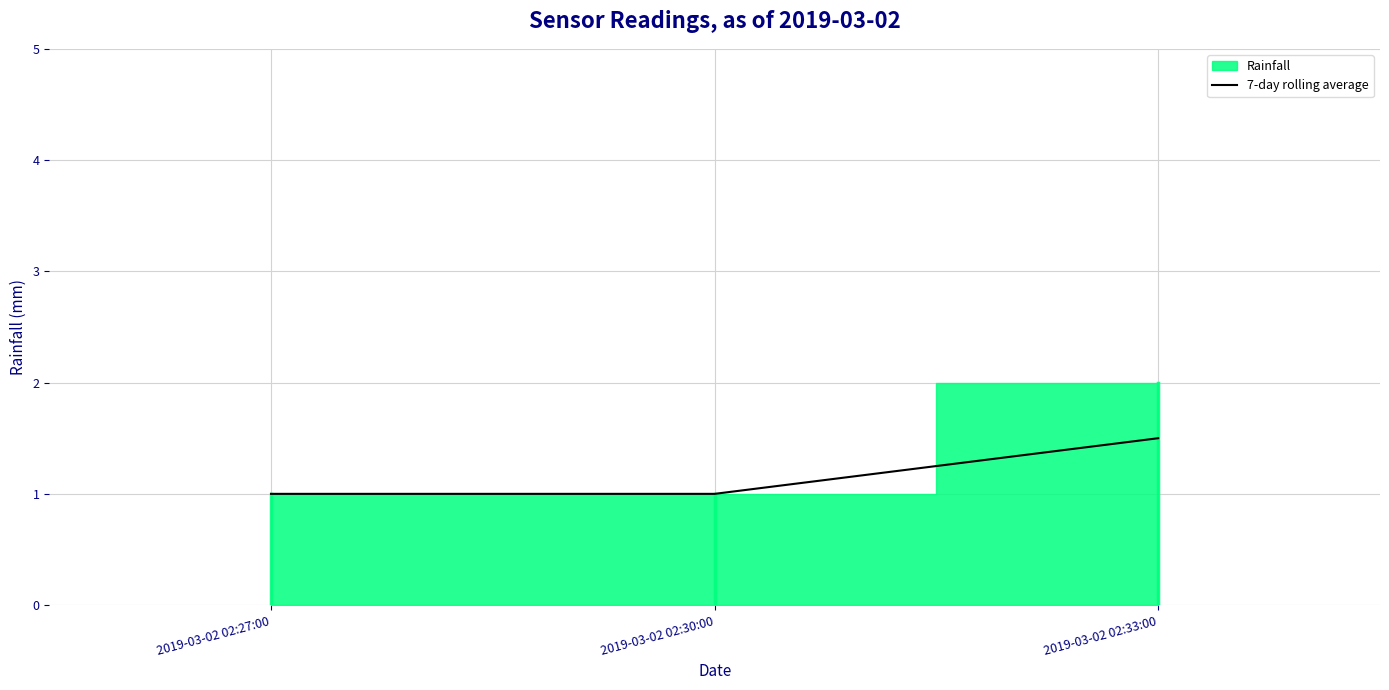

The chart shows a value of 1.0 at 2019-03-02 02:30:00. True or false?

True